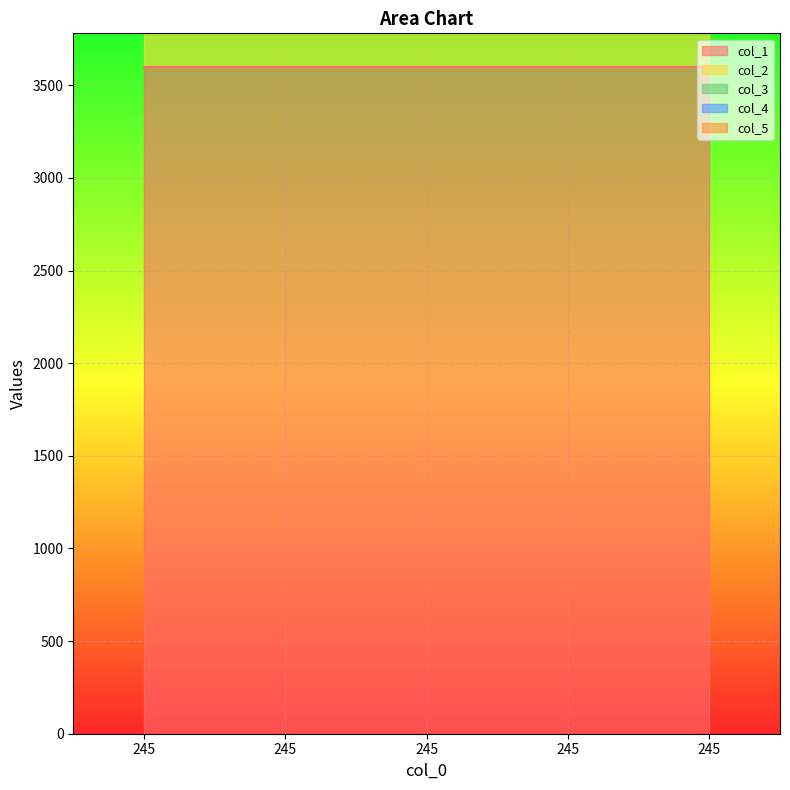

Count the number of categories in the chart.

5